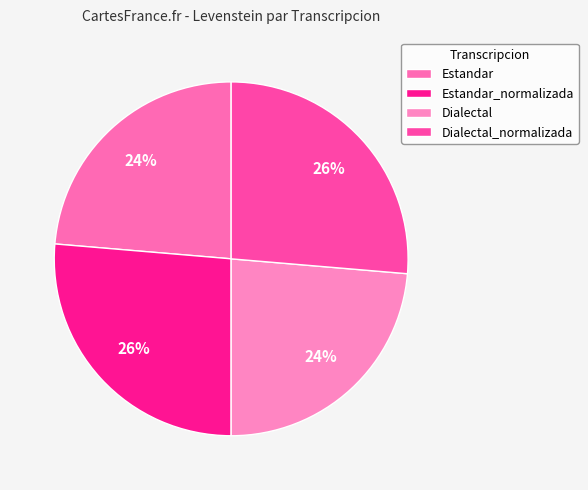

How many segments does this pie chart have?

4